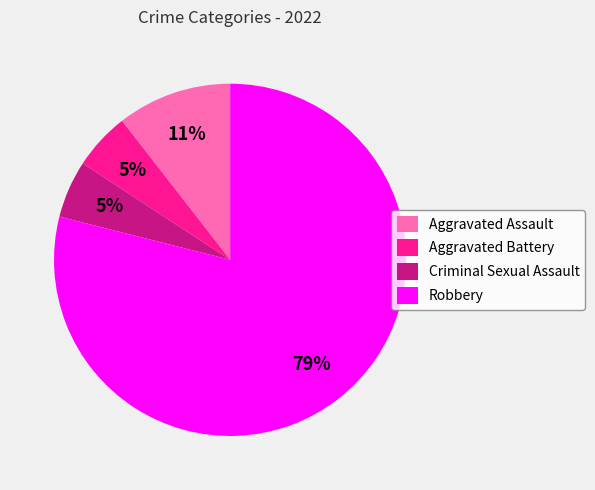

Is it true that Aggravated Assault is 2% of the pie?

False